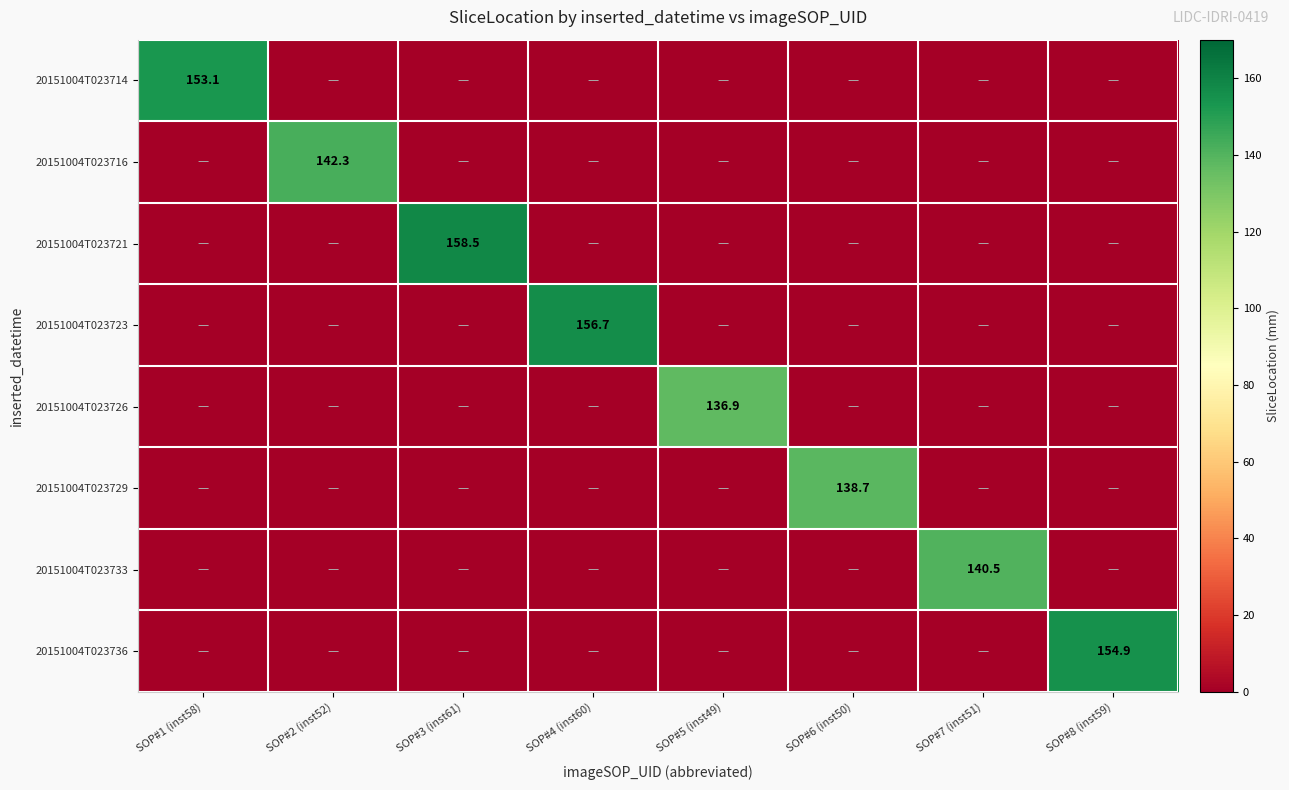

At how many categories does at least one series exceed 67?

8